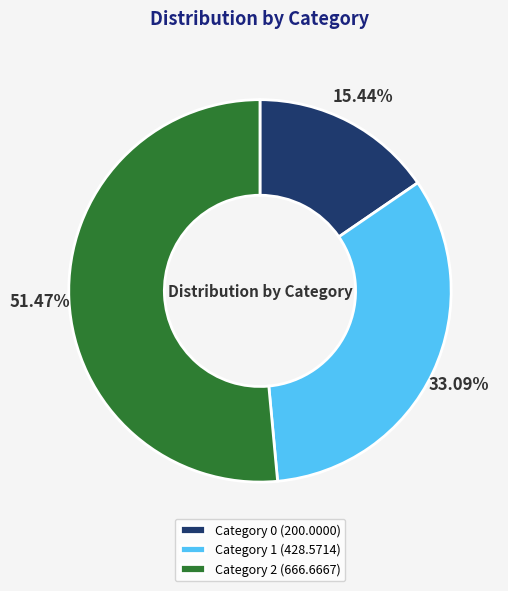

What is the ratio of the value at Category 1 (428.5714) to the value at Category 0 (200.0000)?

2.1